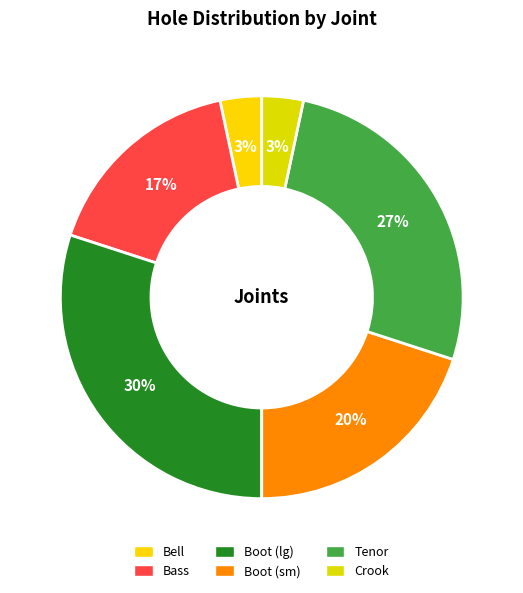

Count the number of slices in the pie.

6